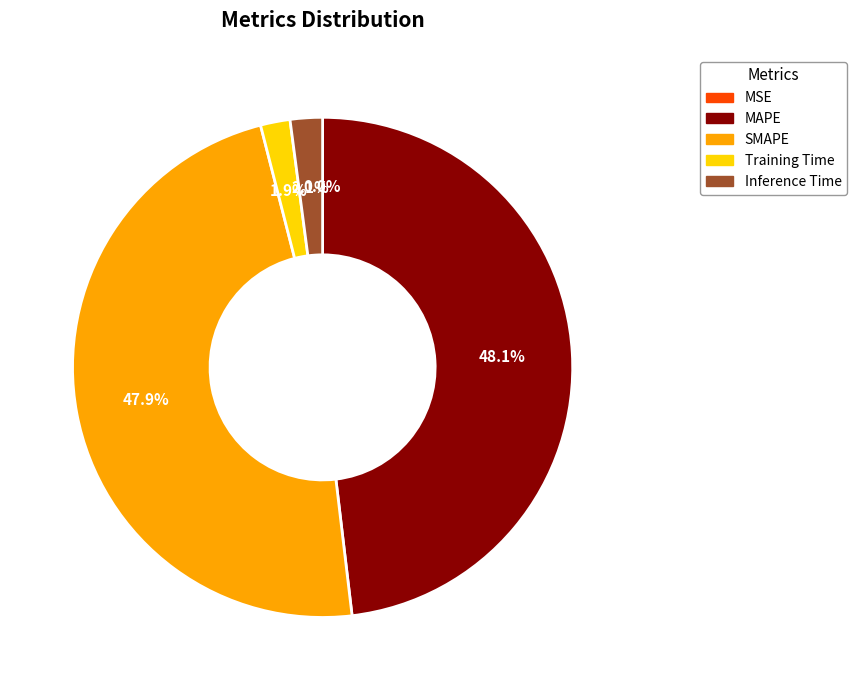

Which has a higher value, Inference Time or SMAPE?

SMAPE